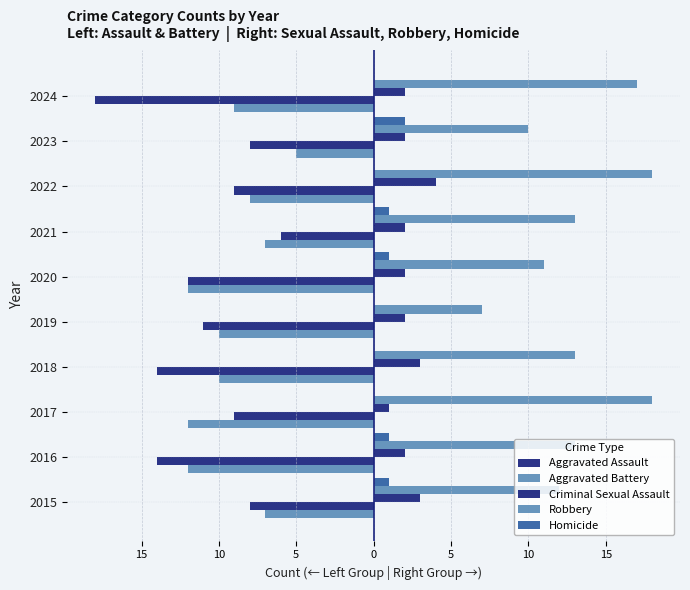

How many data points in Homicide are above 1?

1